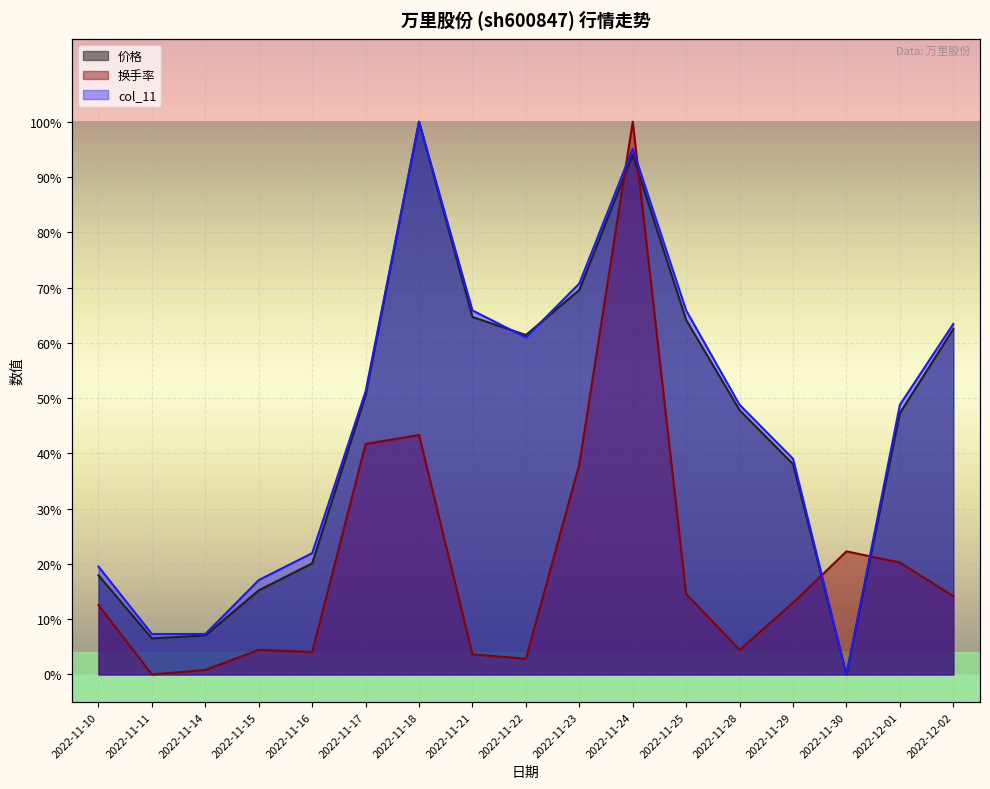

Reading right to left, transcribe all the data shown in this chart.

价格: 2022-12-02=0.6	2022-12-01=0.5	2022-11-30=0.0	2022-11-29=0.4	2022-11-28=0.5	2022-11-25=0.6	2022-11-24=0.9	2022-11-23=0.7	2022-11-22=0.6	2022-11-21=0.6	2022-11-18=1.0	2022-11-17=0.5	2022-11-16=0.2	2022-11-15=0.2	2022-11-14=0.1	2022-11-11=0.1	2022-11-10=0.2
换手率: 2022-12-02=0.1	2022-12-01=0.2	2022-11-30=0.2	2022-11-29=0.1	2022-11-28=0.0	2022-11-25=0.1	2022-11-24=1.0	2022-11-23=0.4	2022-11-22=0.0	2022-11-21=0.0	2022-11-18=0.4	2022-11-17=0.4	2022-11-16=0.0	2022-11-15=0.0	2022-11-14=0.0	2022-11-11=0.0	2022-11-10=0.1
col_11: 2022-12-02=0.6	2022-12-01=0.5	2022-11-30=0.0	2022-11-29=0.4	2022-11-28=0.5	2022-11-25=0.7	2022-11-24=1.0	2022-11-23=0.7	2022-11-22=0.6	2022-11-21=0.7	2022-11-18=1.0	2022-11-17=0.5	2022-11-16=0.2	2022-11-15=0.2	2022-11-14=0.1	2022-11-11=0.1	2022-11-10=0.2